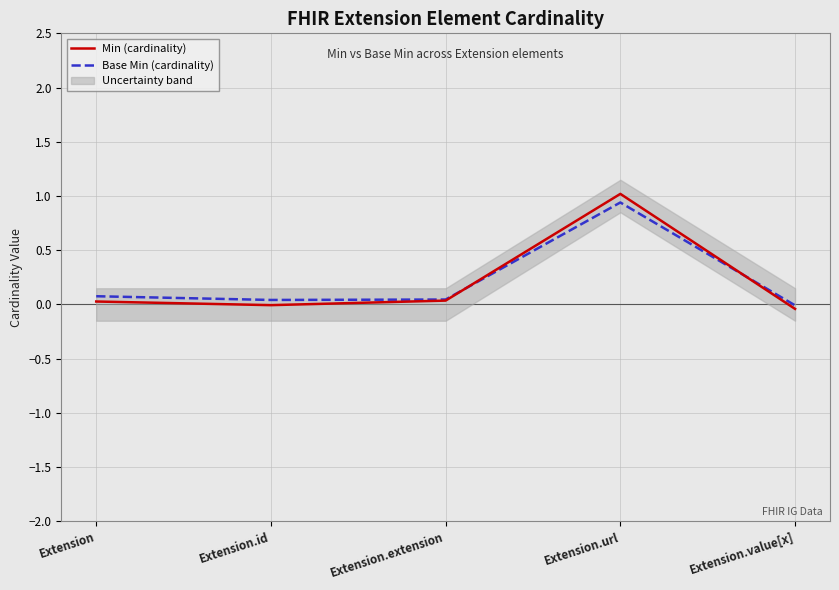

Reading left to right, list all the values displayed in this chart.

Min (cardinality): 0.0	-0.0	0.0	1.0	-0.0
Base Min (cardinality): 0.1	0.0	0.0	0.9	-0.0